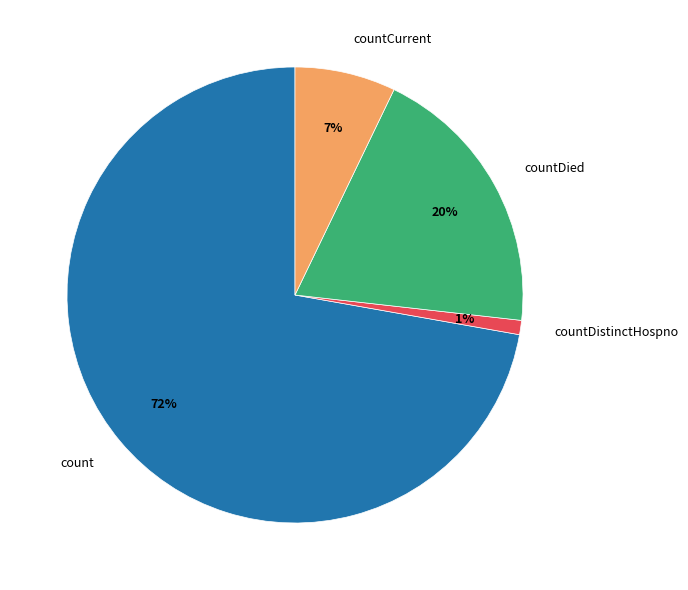

Does count represent more than half of the total?

Yes